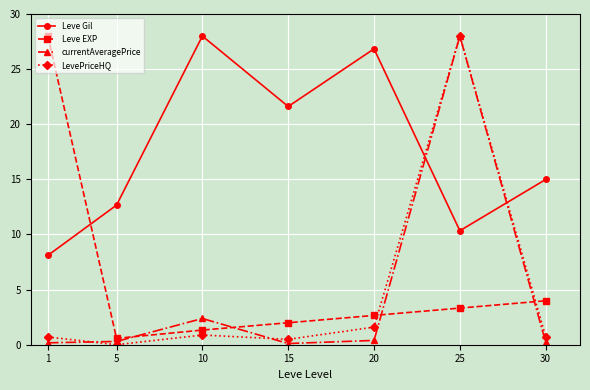

Which series changed the most between 20 and 25?

currentAveragePrice